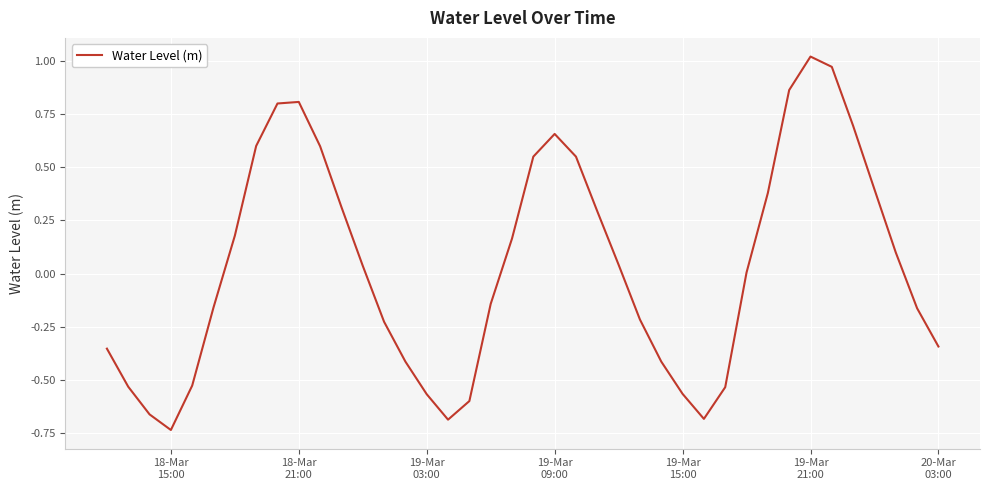

What is the difference between the maximum and minimum values?

1.8